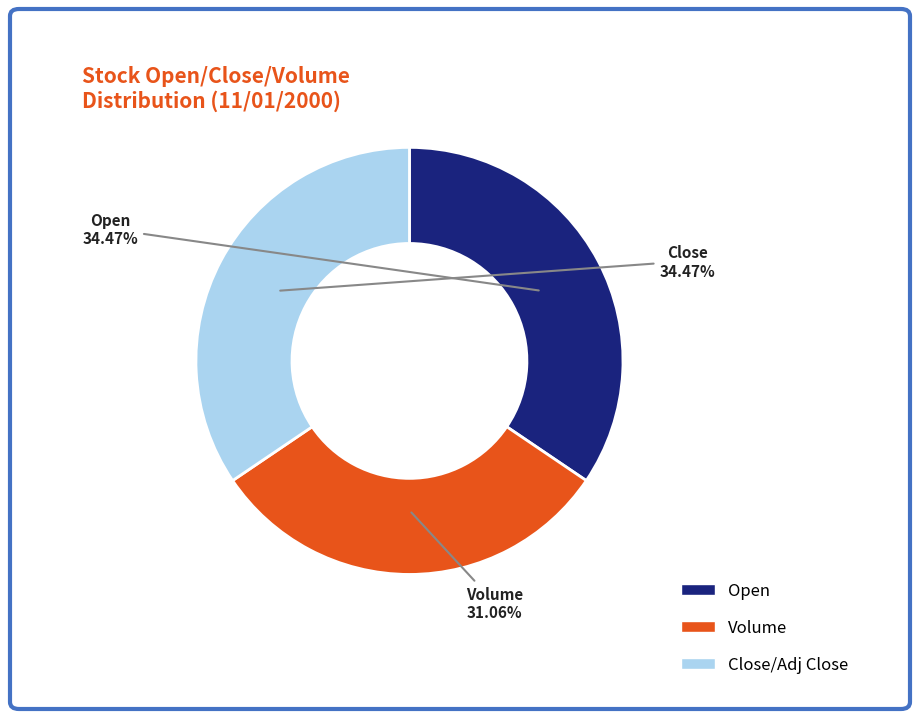

How many slices are in this pie chart?

3